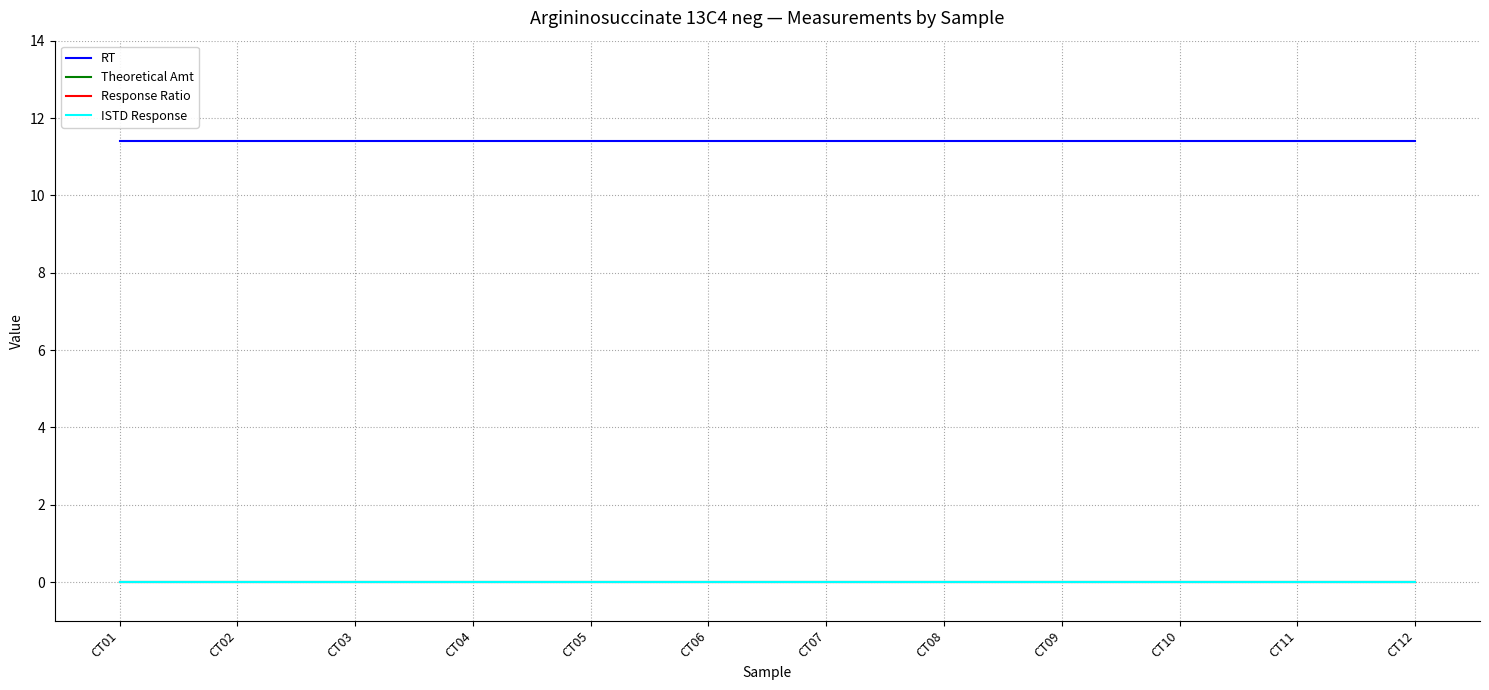

Does the chart display data point markers on the line(s)?

No